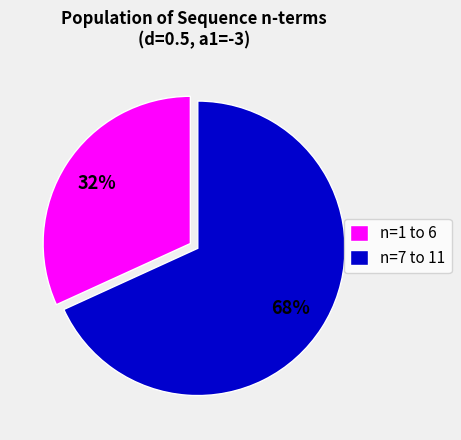

To the nearest percent, what is the difference between the n=7 to 11 and n=1 to 6 slice percentages?

36%